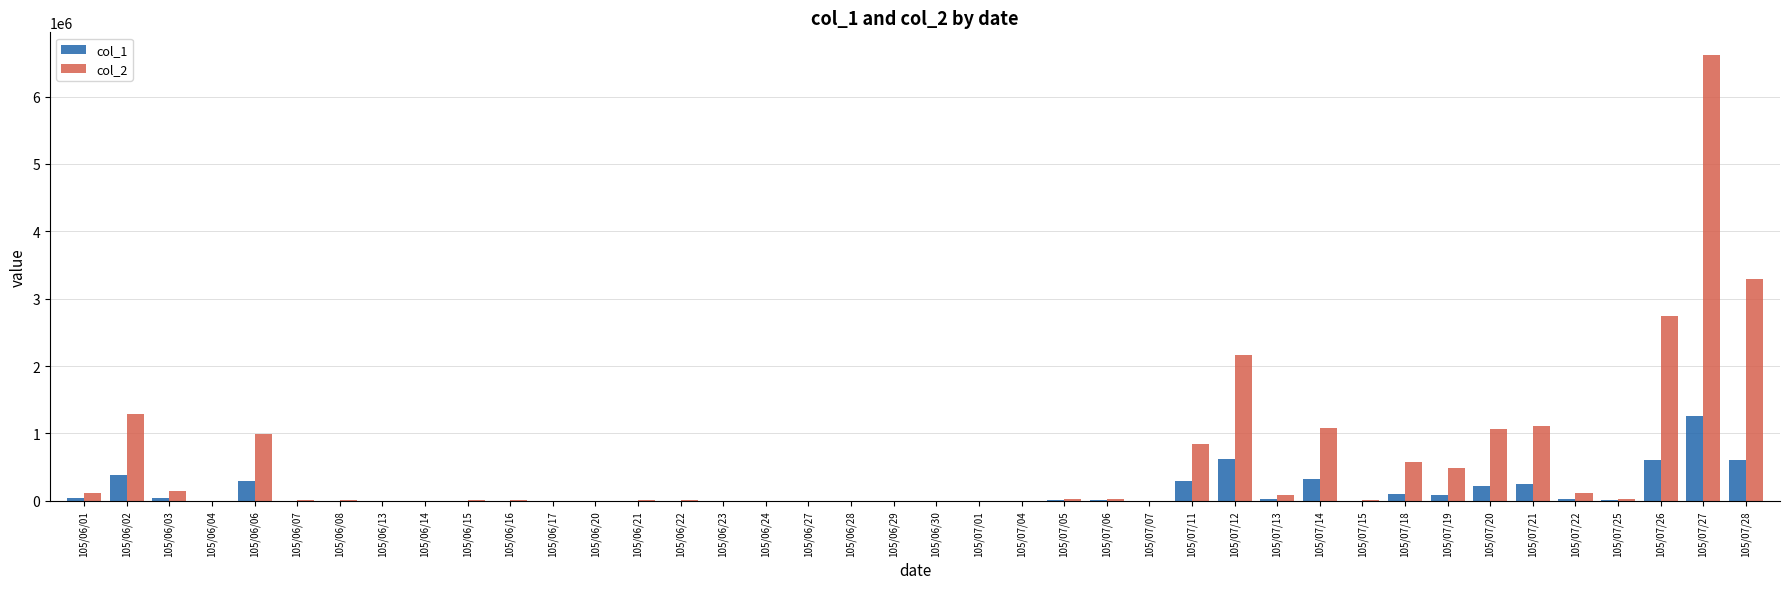

Which series changed the most between 105/06/06 and 105/07/07?

col_2